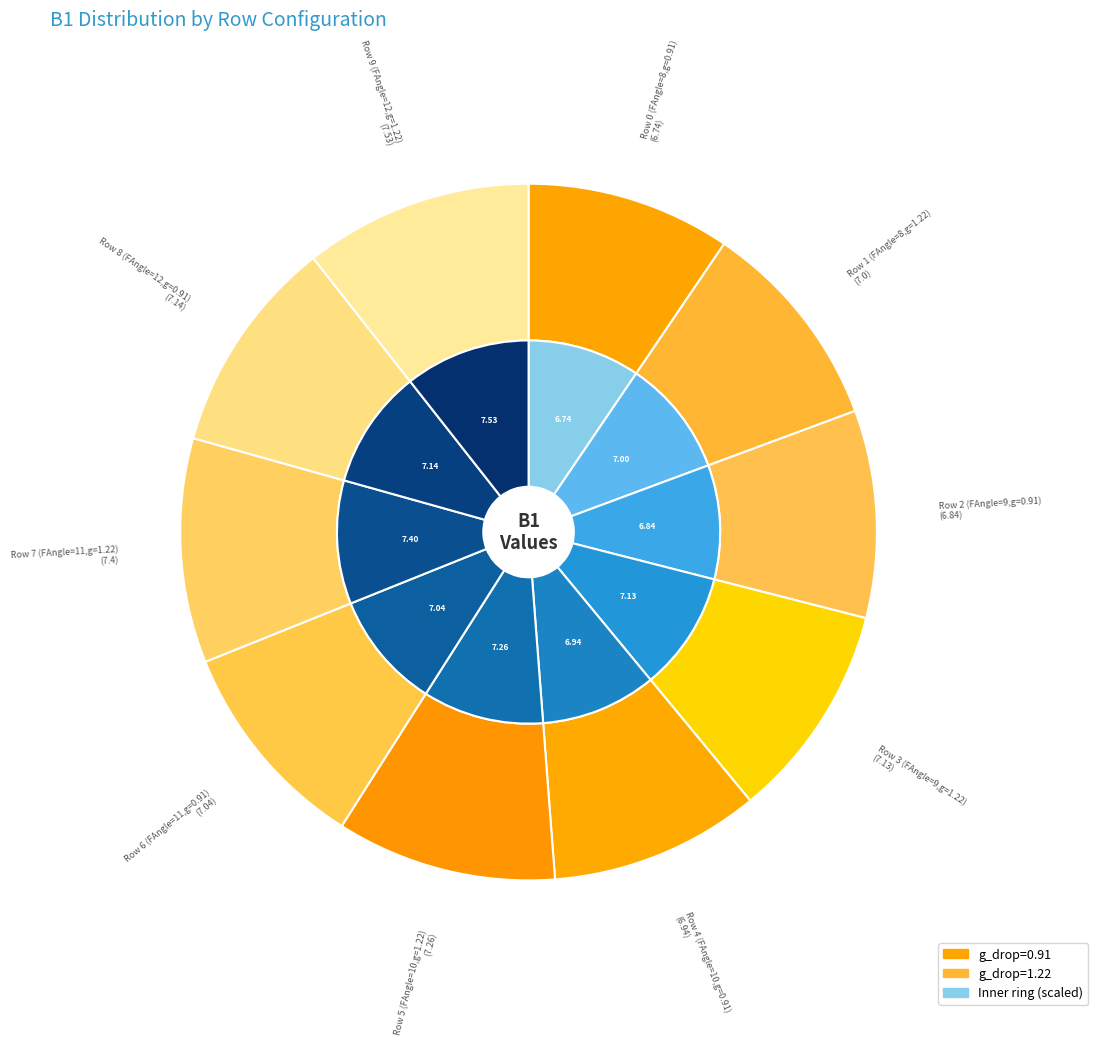

Which slice is the smallest?

Row 0 (FAngle=8,g=0.91)